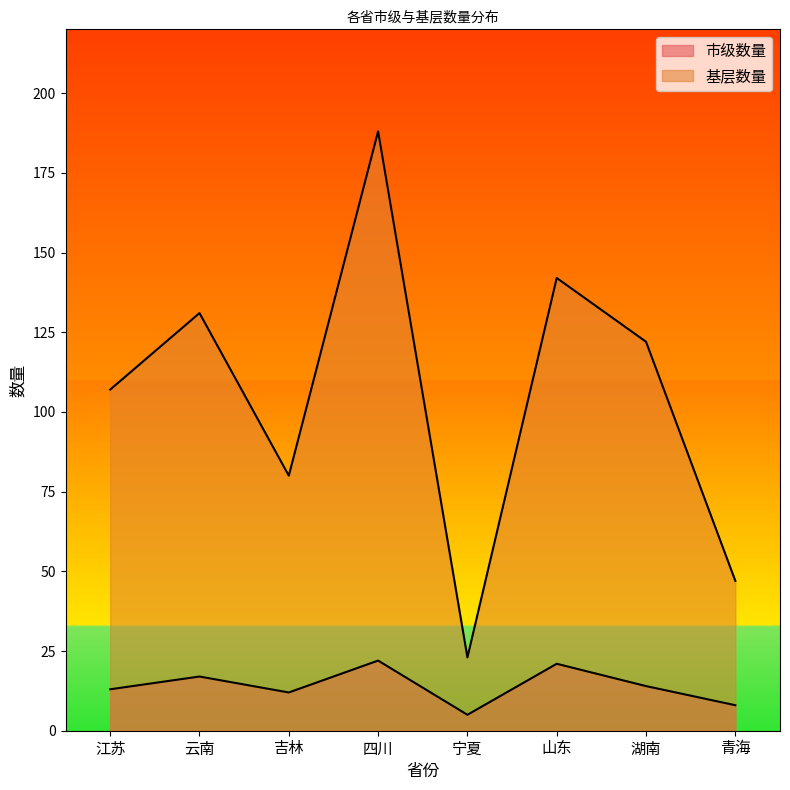

List the series in order of their overall mean, highest first.

基层数量, 市级数量